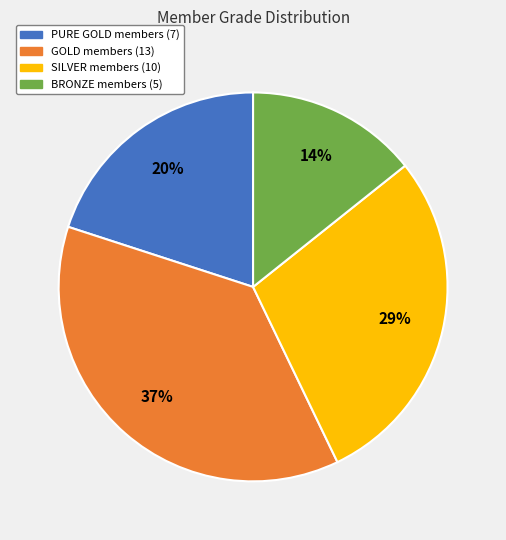

Rank the categories by value from highest to lowest.

GOLD, SILVER, PURE GOLD, BRONZE